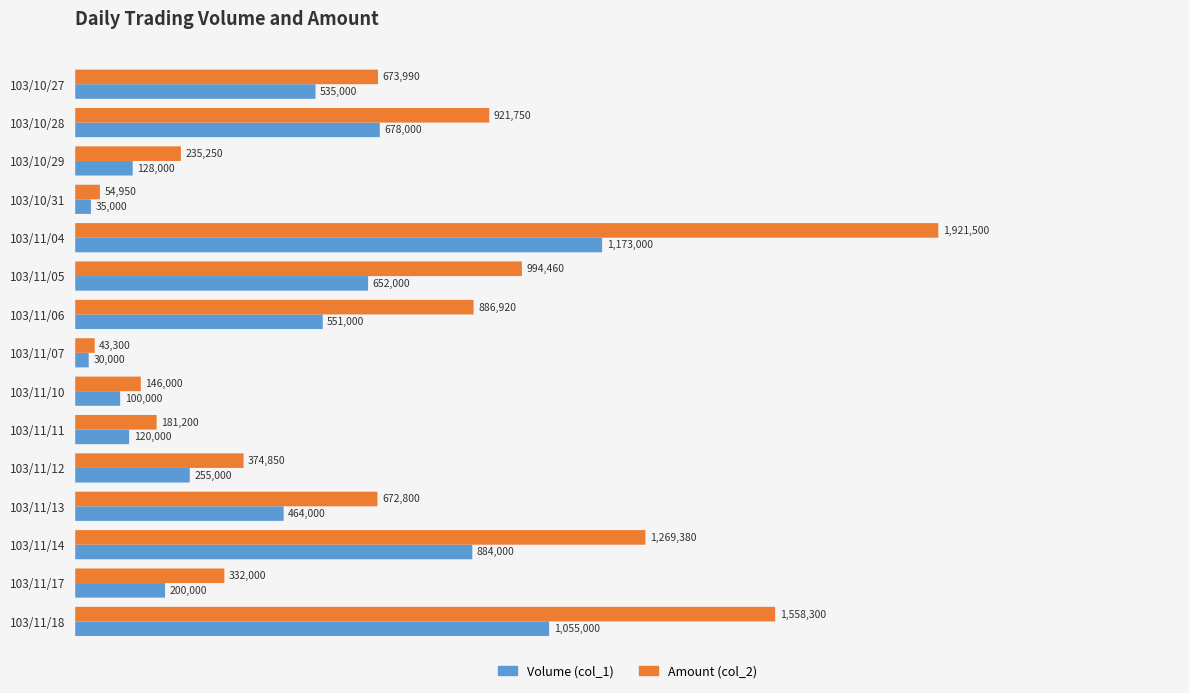

The Amount (col_2) series shows 1269380 at 103/11/14. True or false?

True